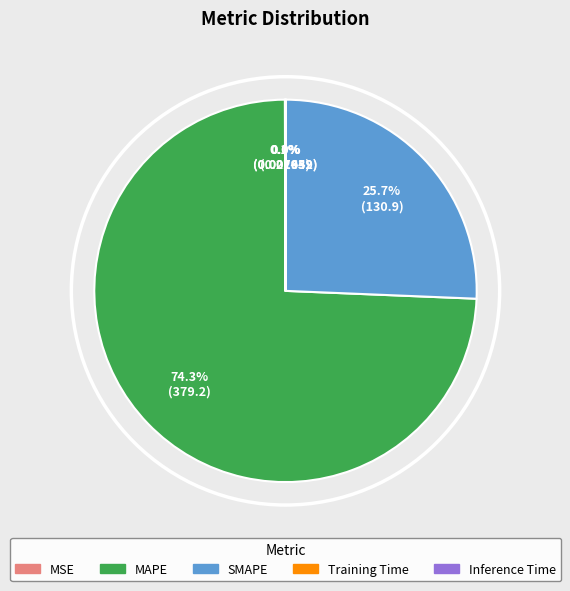

Combined, what portion of the pie is MAPE and SMAPE?

99.9%